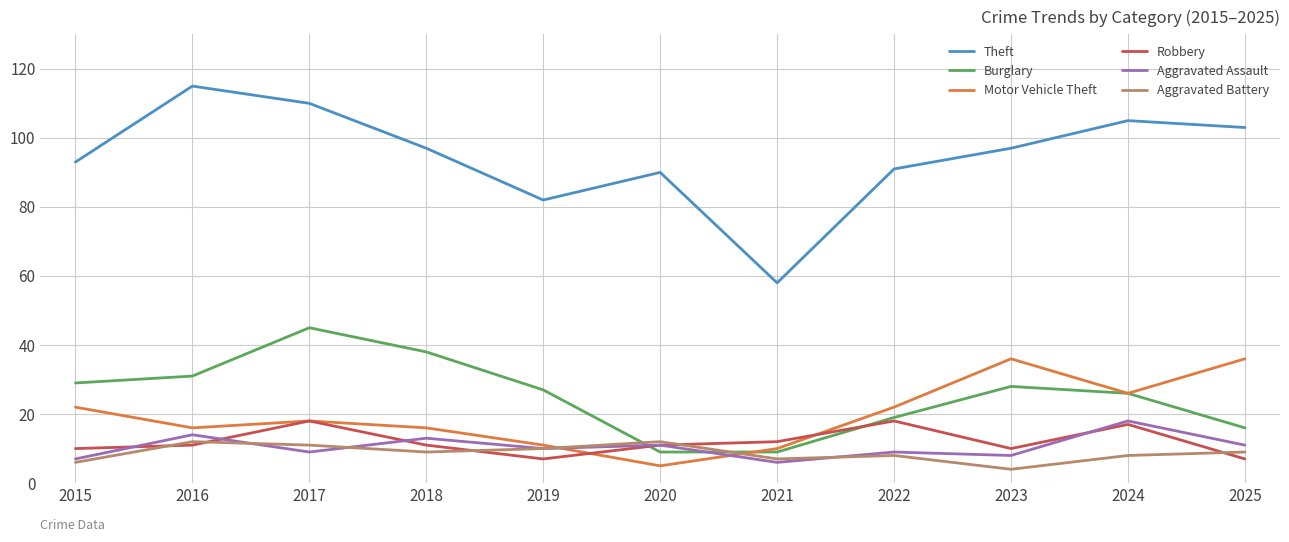

At which label does Aggravated Battery first exceed 9?

2016